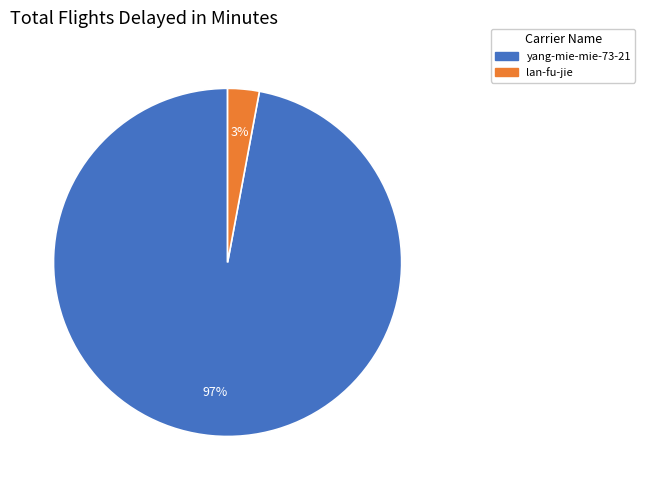

What is the largest slice in the pie chart?

yang-mie-mie-73-21